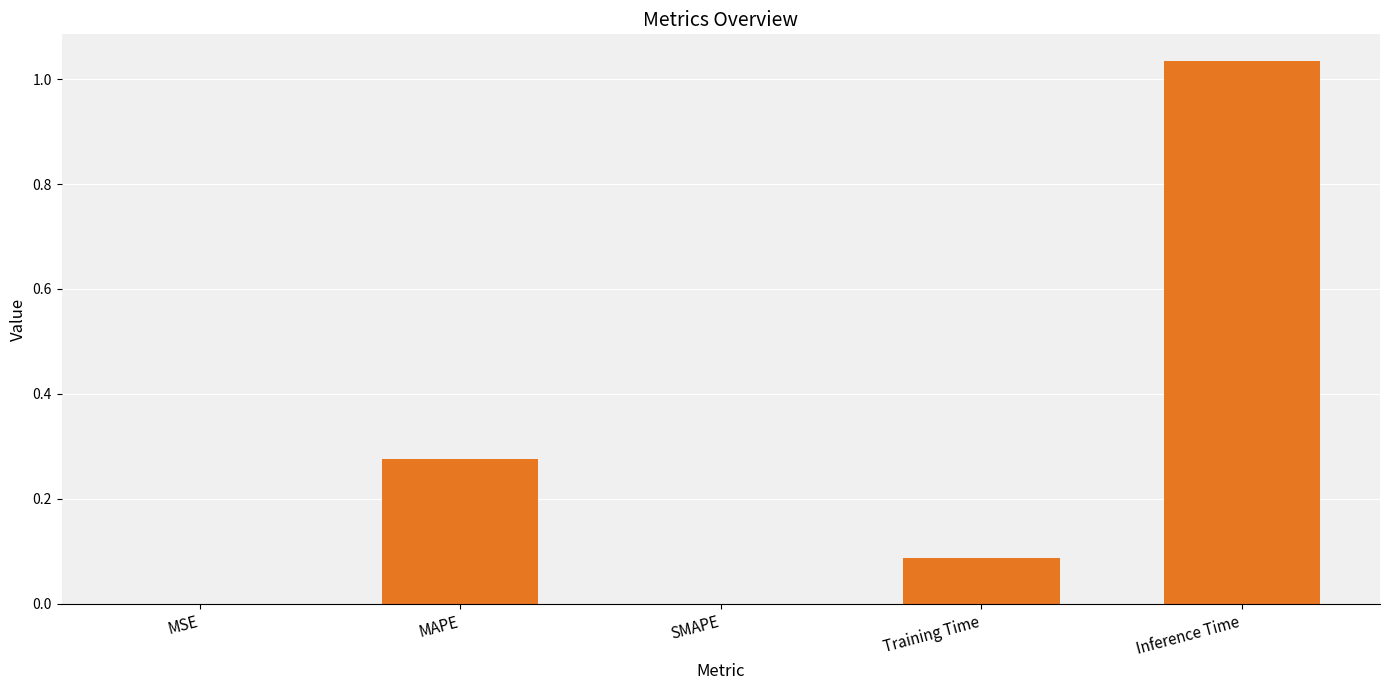

Which has a higher value, MAPE or Inference Time?

Inference Time